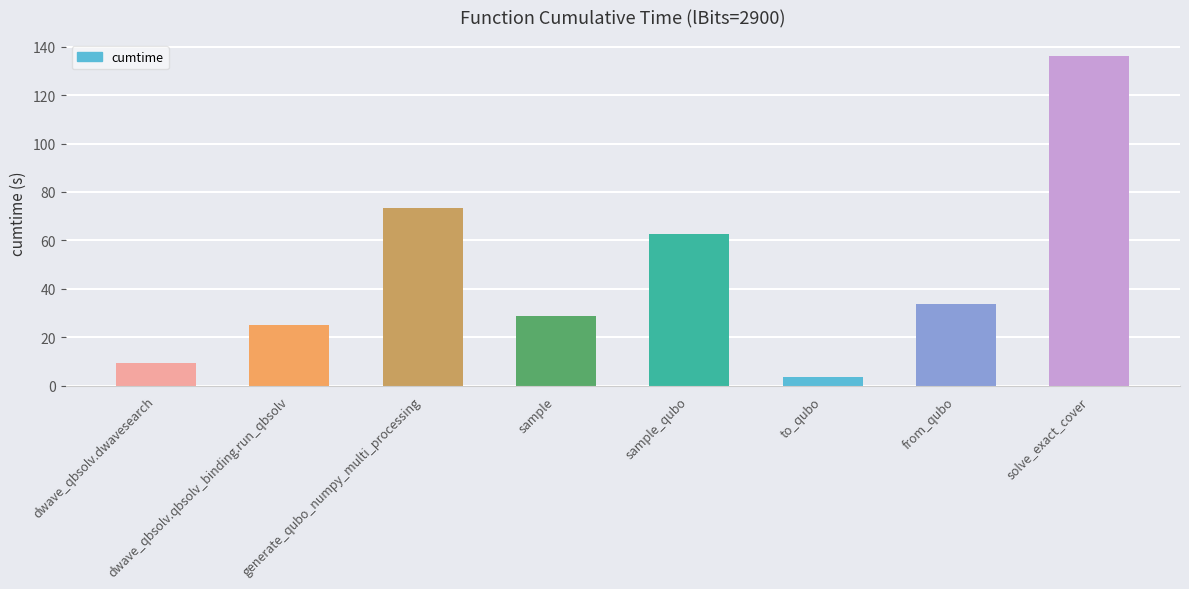

Are the bars grouped side by side (vs. stacked)?

No